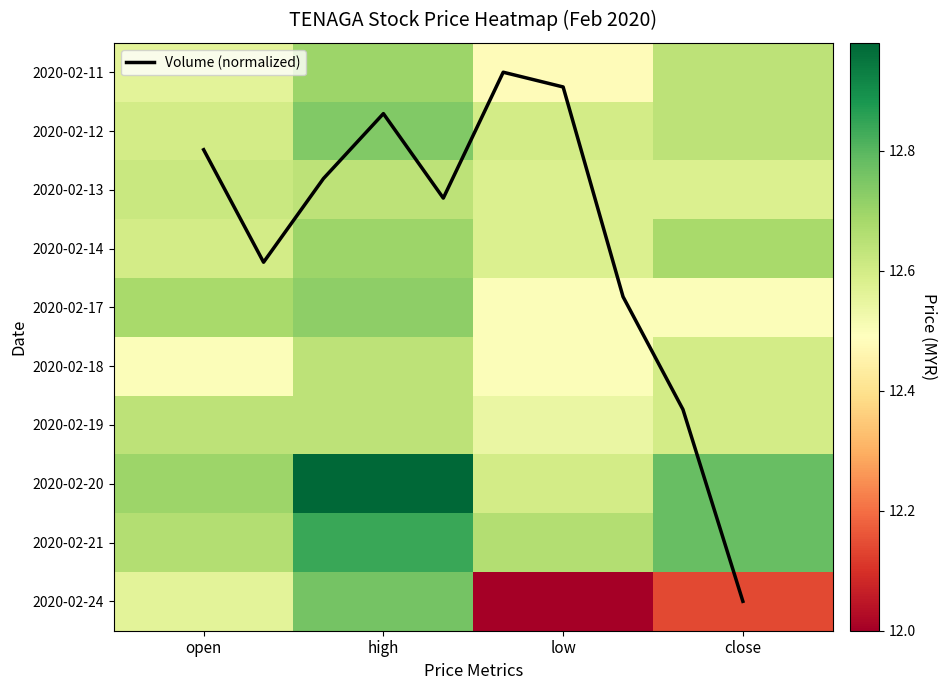

How many data points does each series have?

4